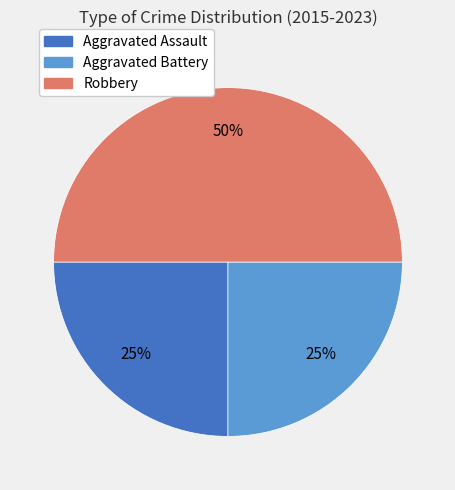

Count the number of slices in the pie.

3